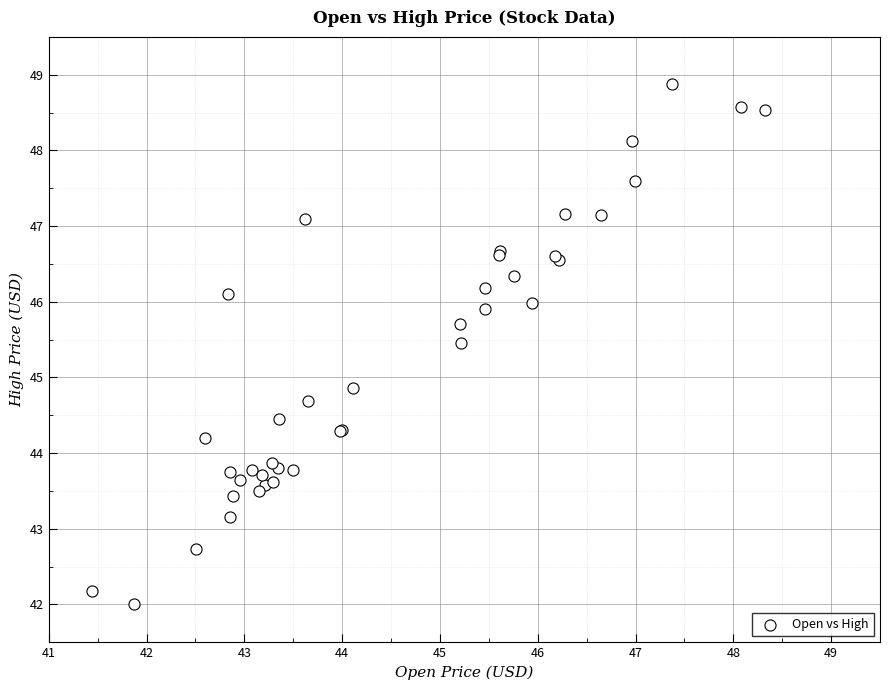

What Y value in the scatter plot is closest to 45?

44.9